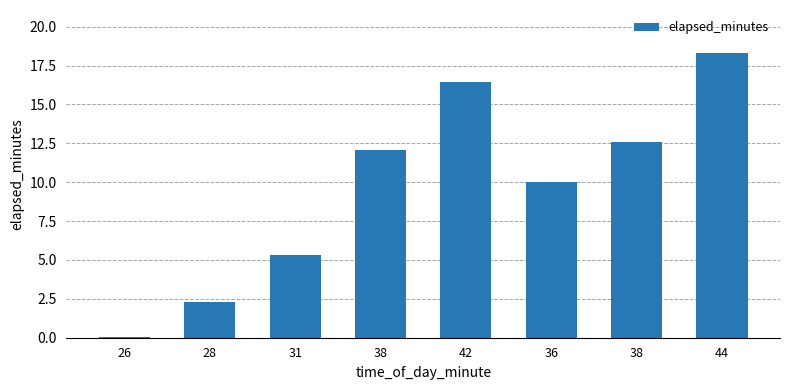

What is the change in value from 31 to 44?

+13.0